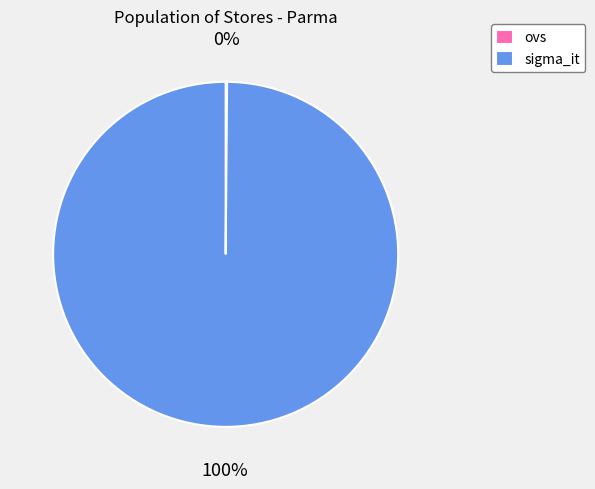

The sigma_it slice represents 100% of the pie. True or false?

True